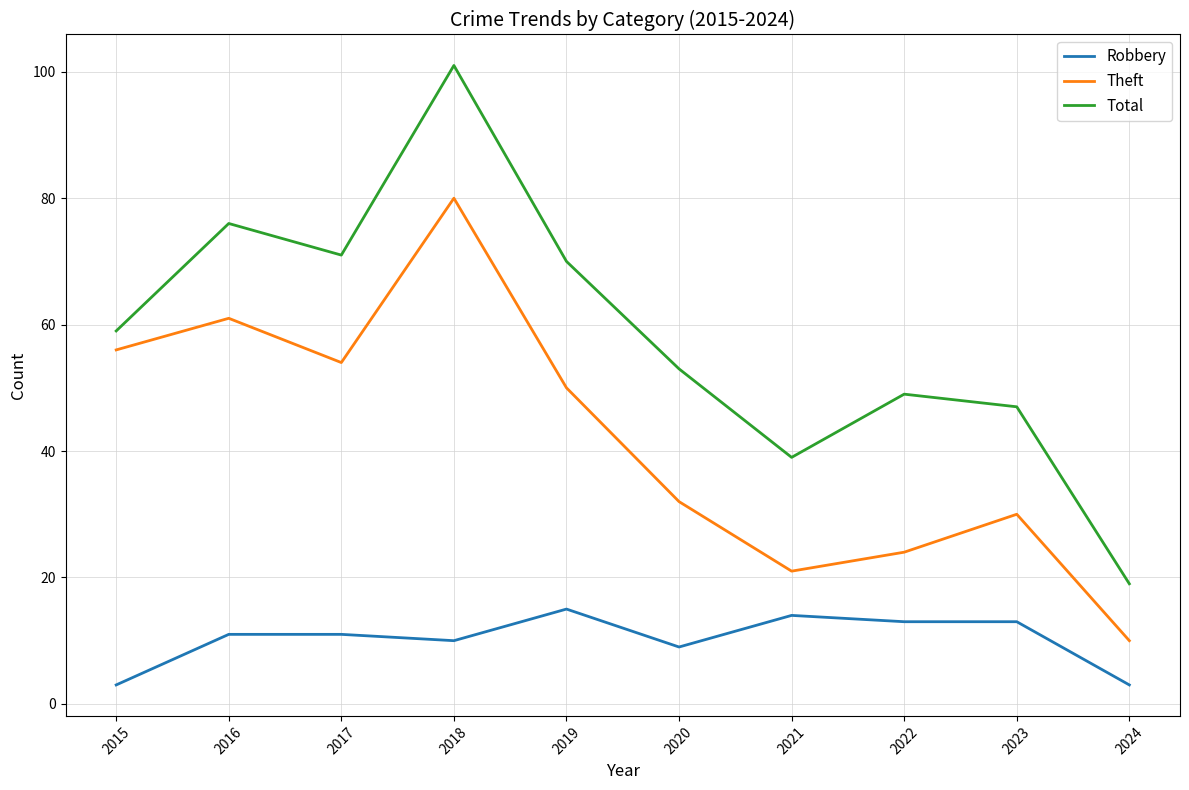

What is the difference between the second highest and minimum values in the Theft series?

51